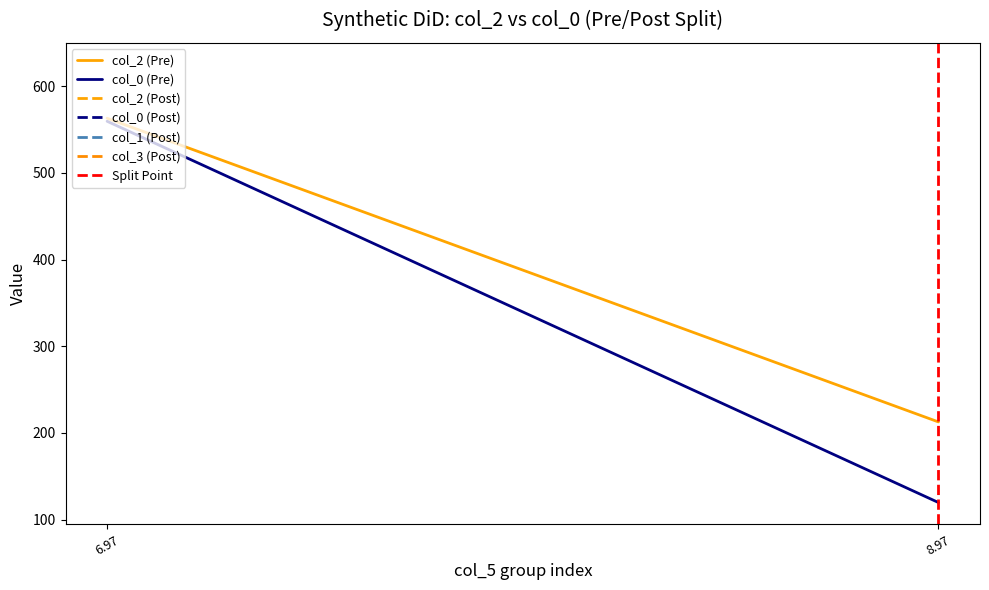

Which series has the largest total across all categories?

col_2 (Pre)